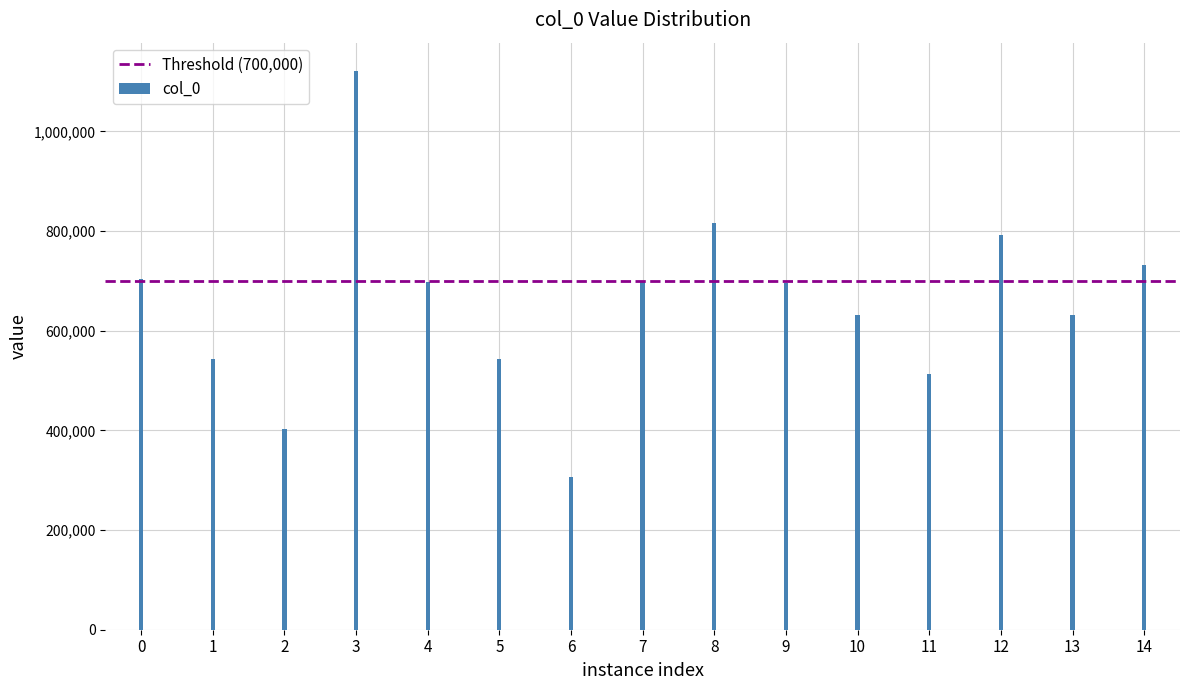

How many series are shown in this chart?

1